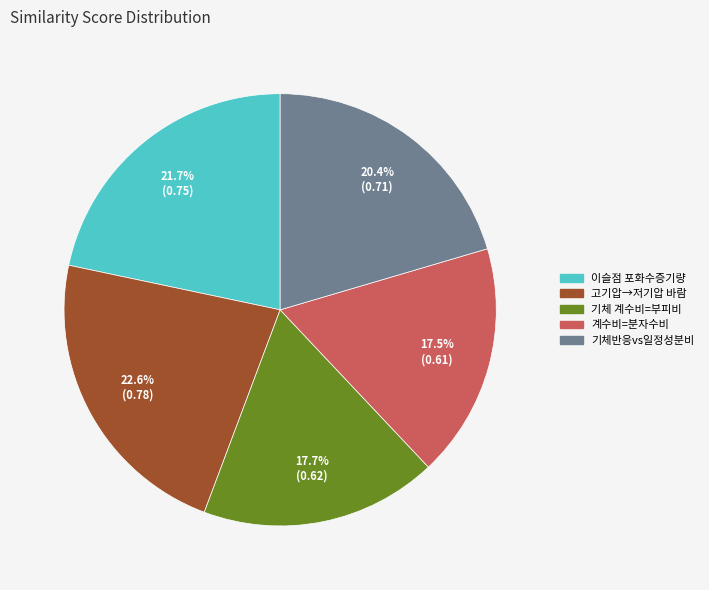

How many slices are in this pie chart?

5